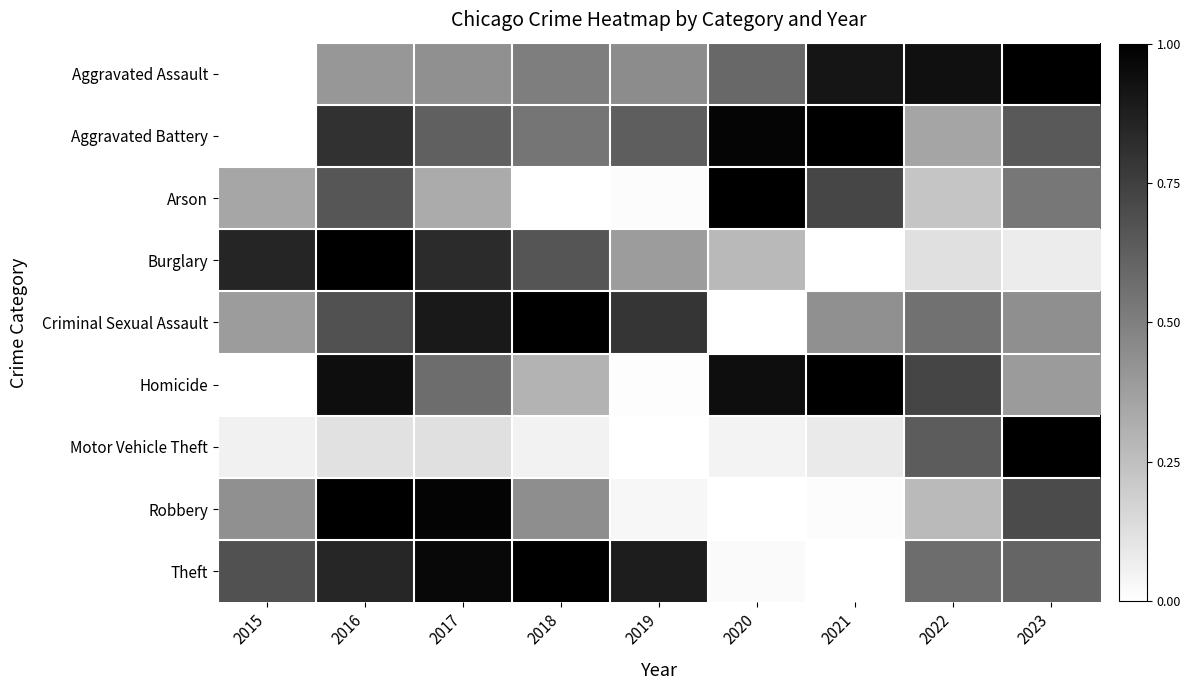

Which has a higher value, 2019 or 2015?

2019